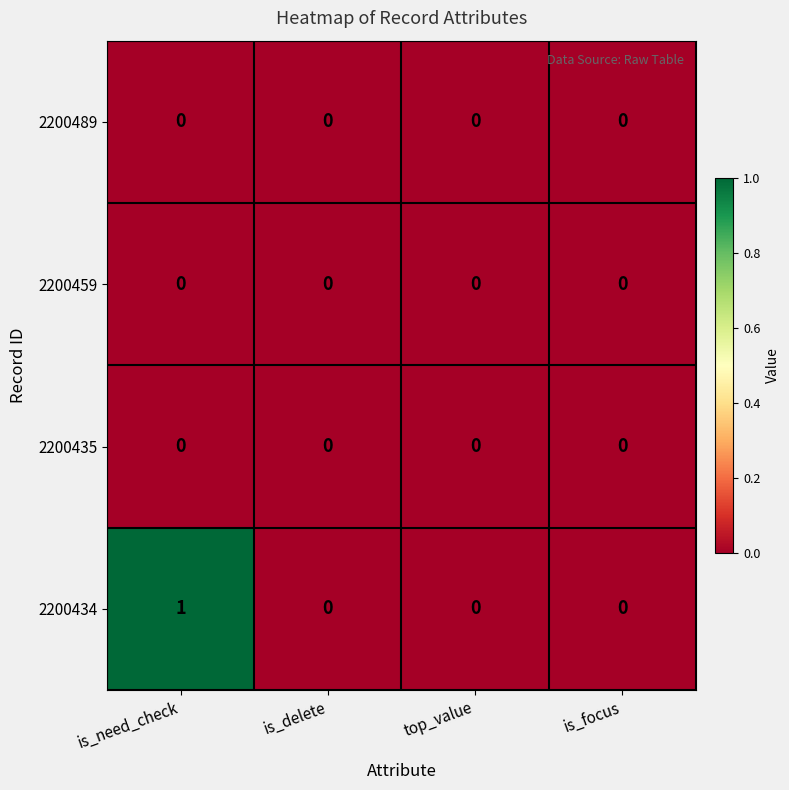

Reading left to right, extract all data points from this chart.

2200489: is_need_check=0	is_delete=0	top_value=0	is_focus=0
2200459: is_need_check=0	is_delete=0	top_value=0	is_focus=0
2200435: is_need_check=0	is_delete=0	top_value=0	is_focus=0
2200434: is_need_check=1	is_delete=0	top_value=0	is_focus=0